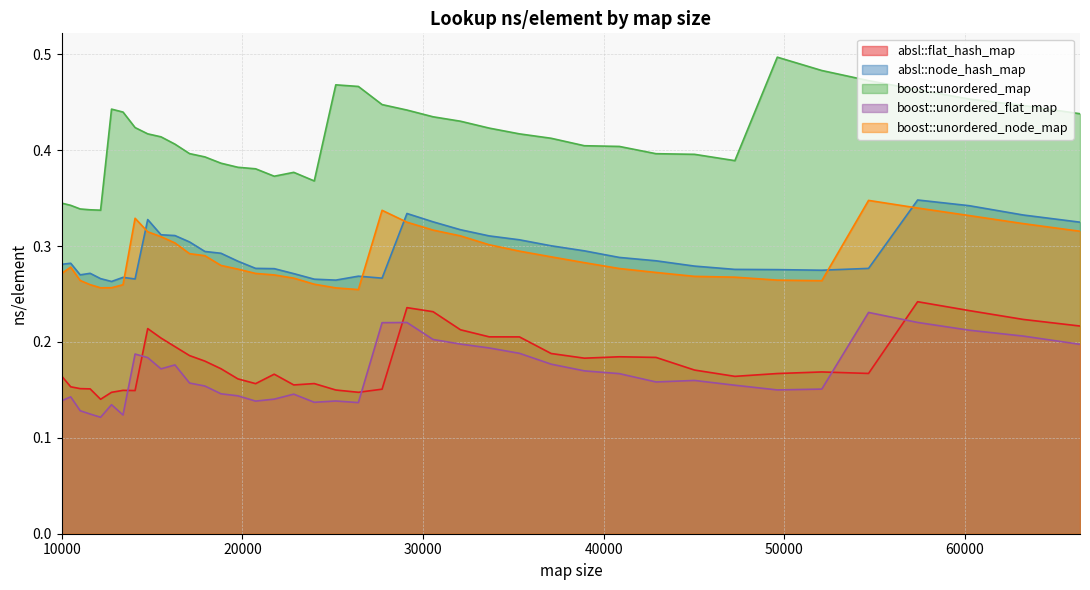

At how many categories does at least one series exceed 0?

40